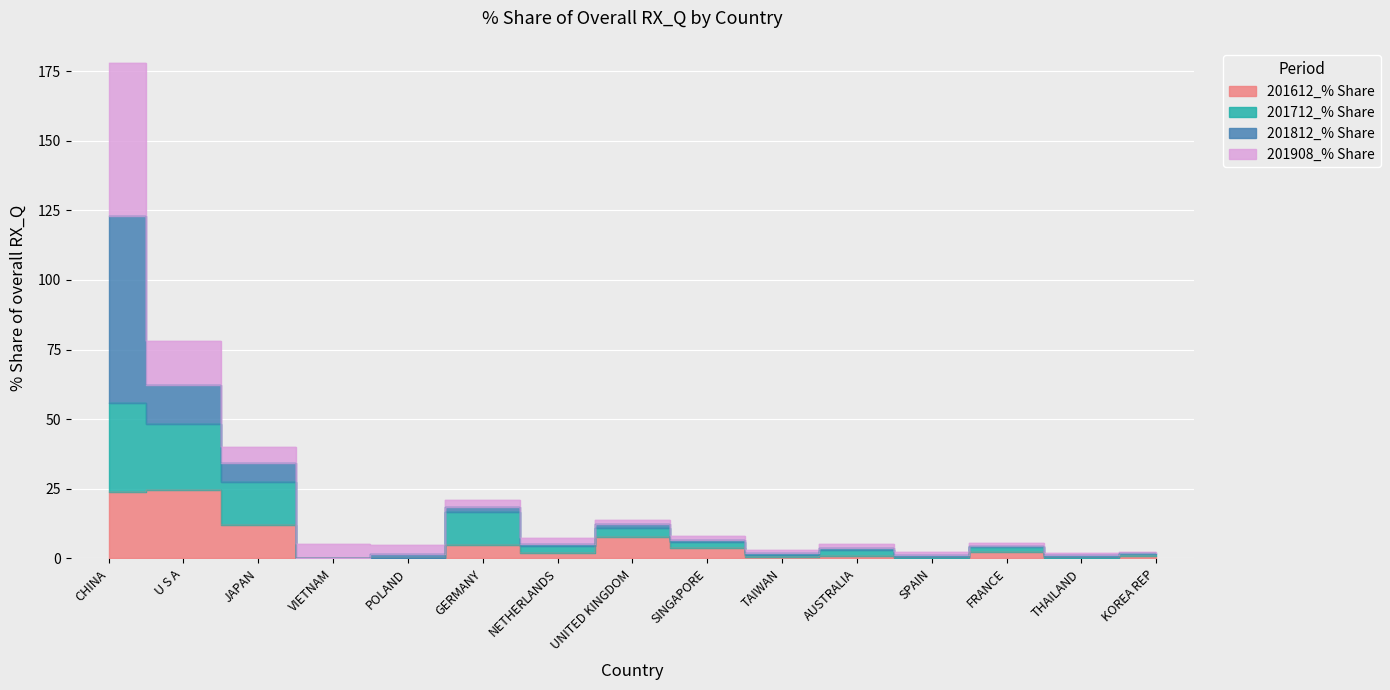

What is the average value of the 201612_% Share series?

5.6